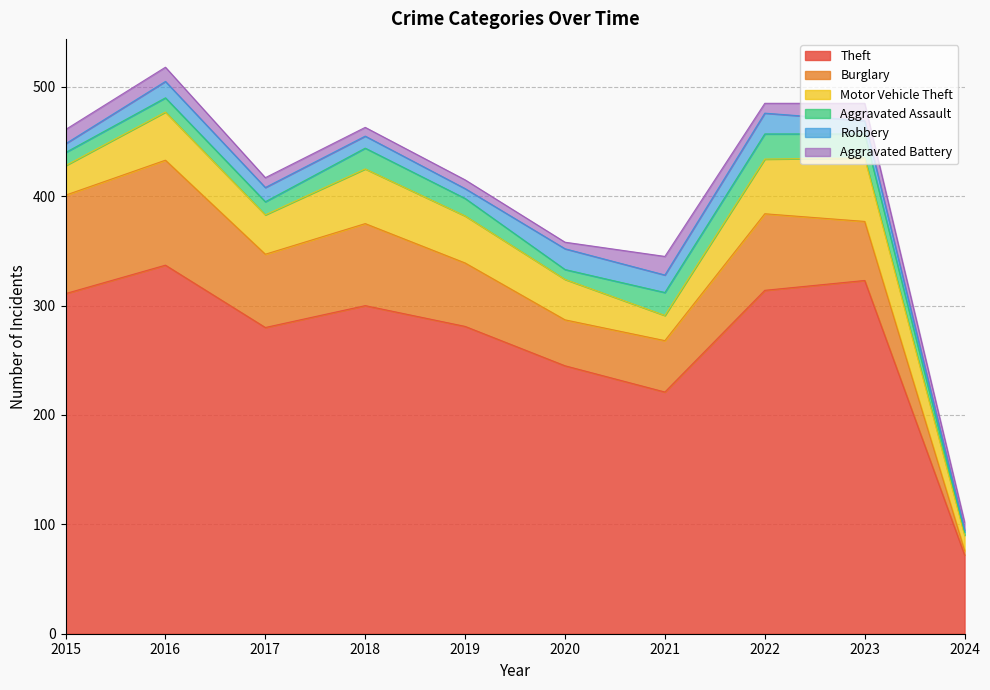

What is the minimum value shown in the chart?

2